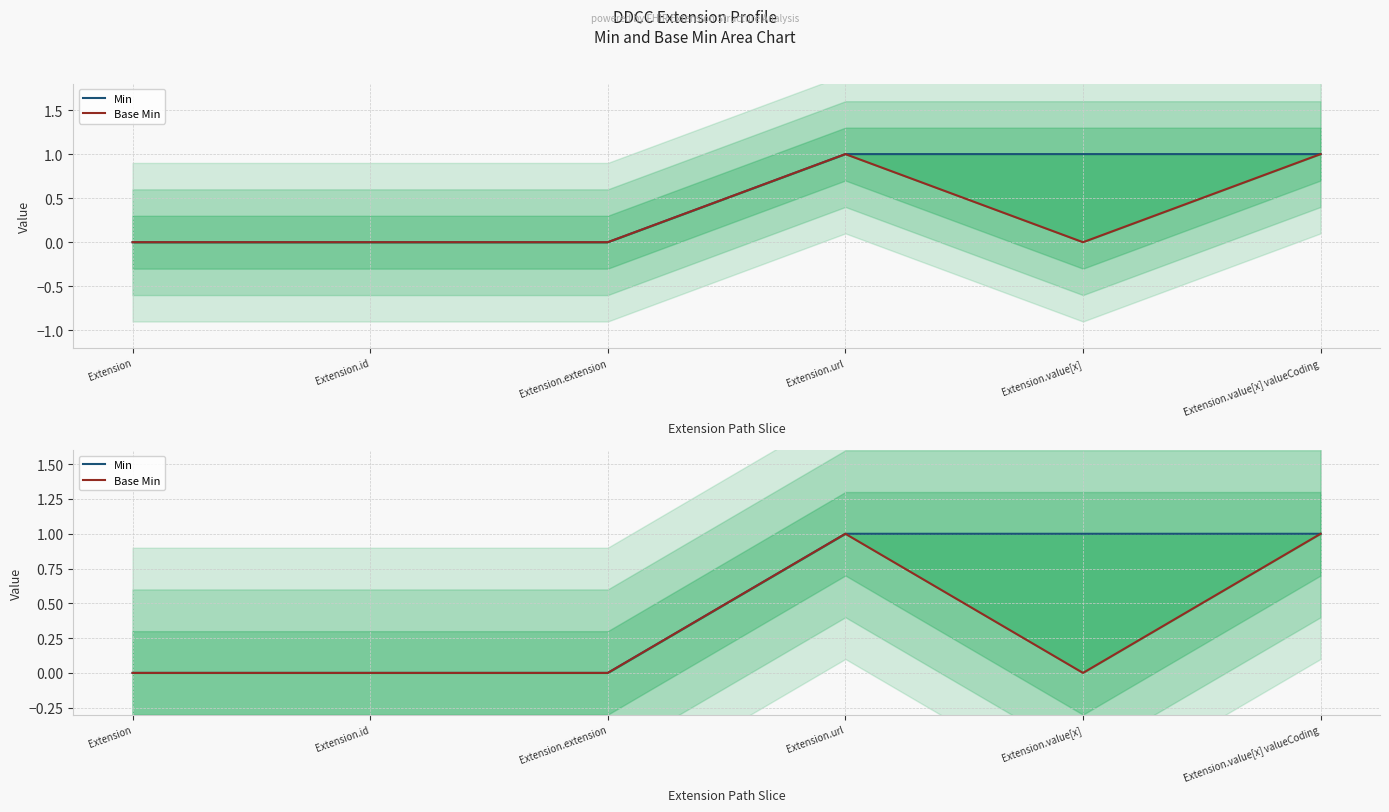

List the series in order of their peak value, highest first.

Min, Base Min